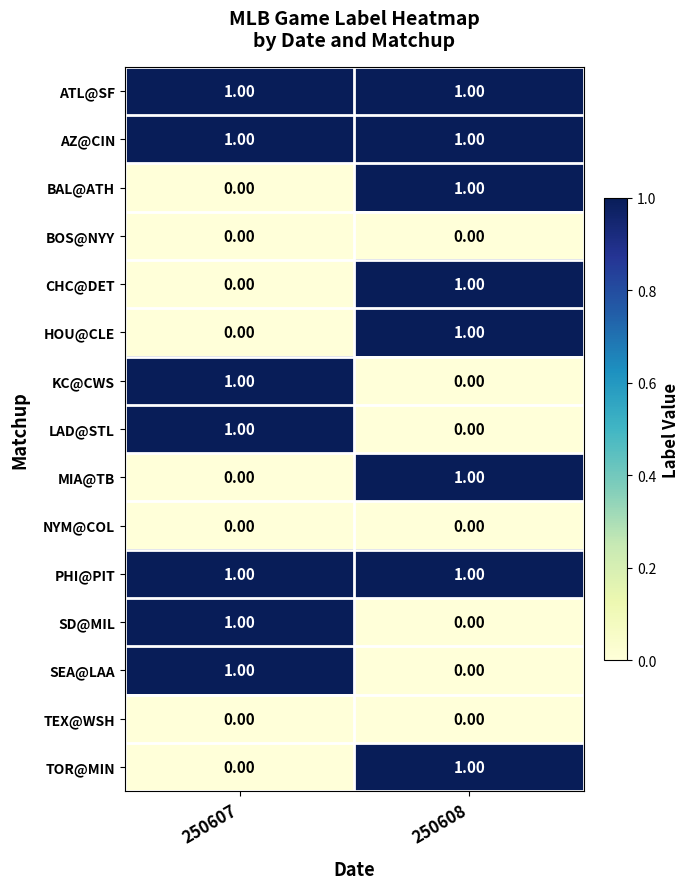

At which category is the sum across all series the highest?

250608